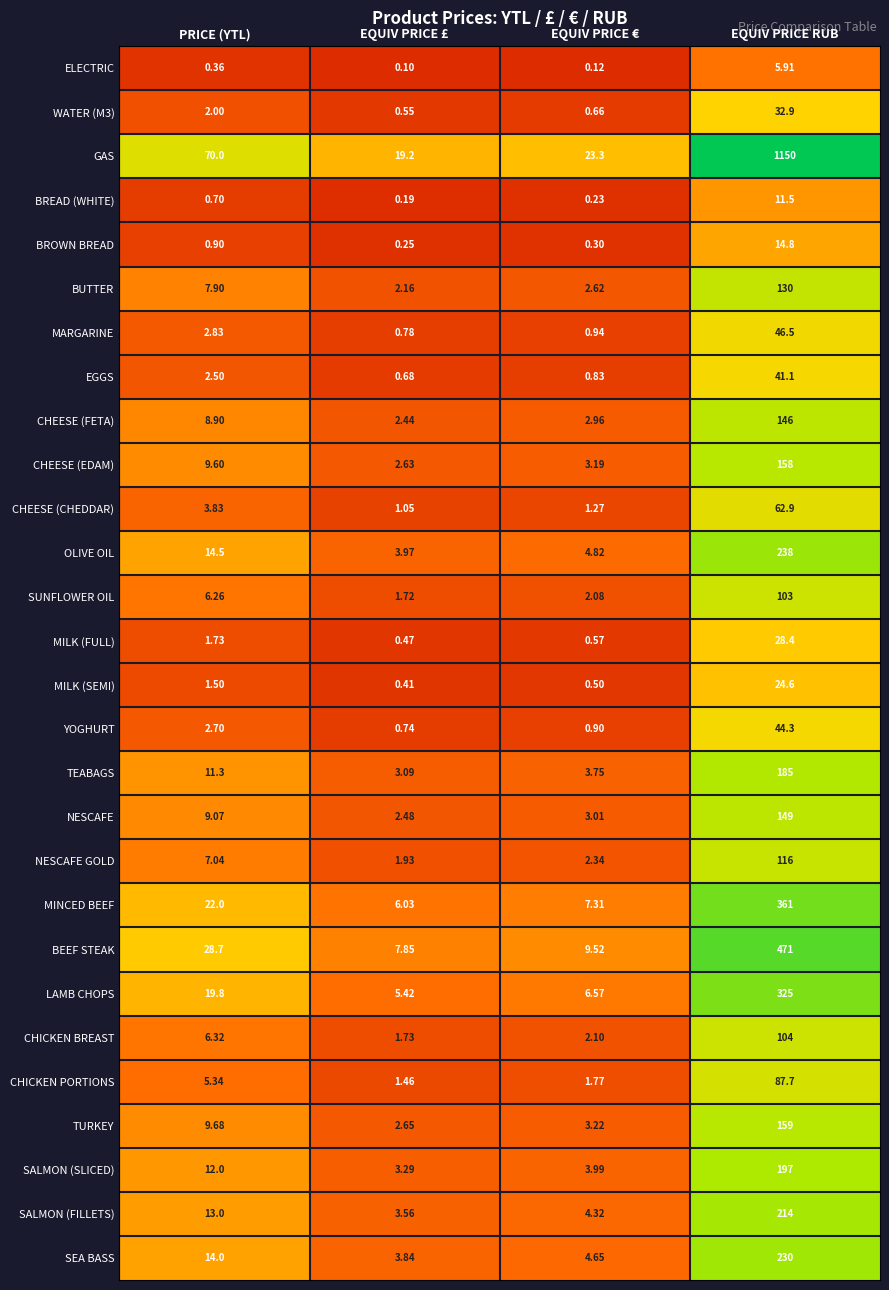

List the labels in order of GAS value, largest first.

EQUIV PRICE RUB, PRICE (YTL), EQUIV PRICE €, EQUIV PRICE £